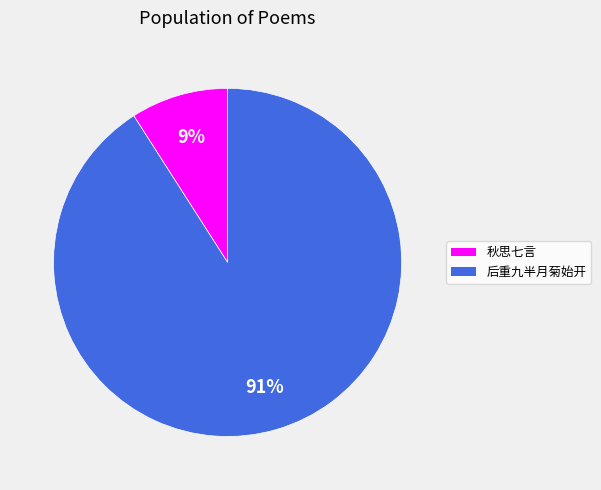

To the nearest percent, what is the difference between the largest and smallest slice percentages?

82%